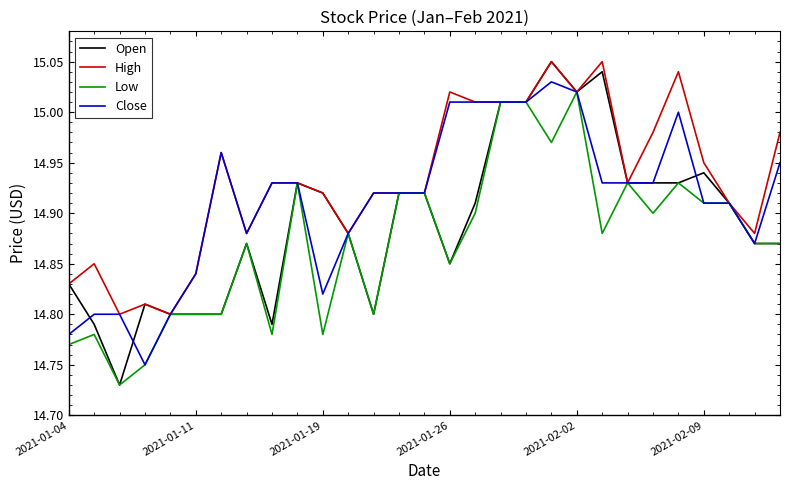

Rank the series by their average value, from lowest to highest.

Low, Open, Close, High